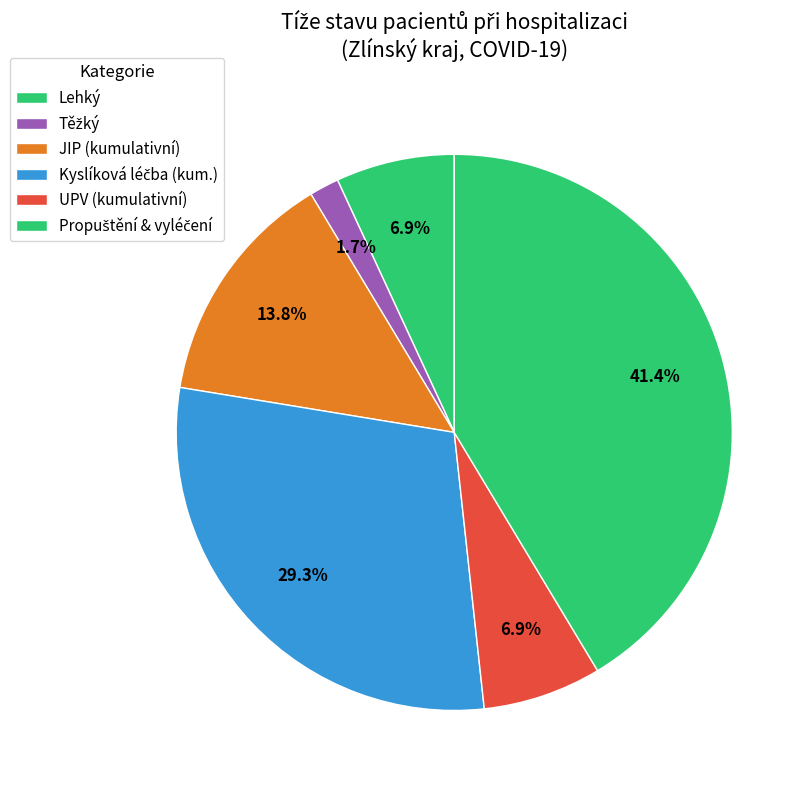

How many slices are in this pie chart?

6